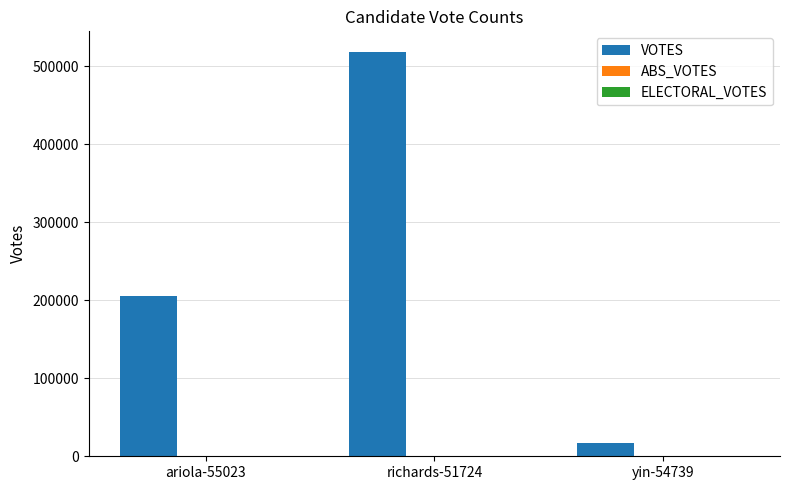

Rank the categories by value from lowest to highest.

yin-54739, ariola-55023, richards-51724